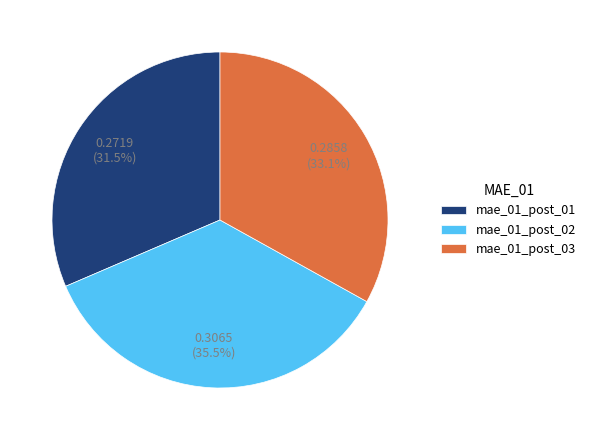

Rank the categories by value from highest to lowest.

mae_01_post_02, mae_01_post_03, mae_01_post_01